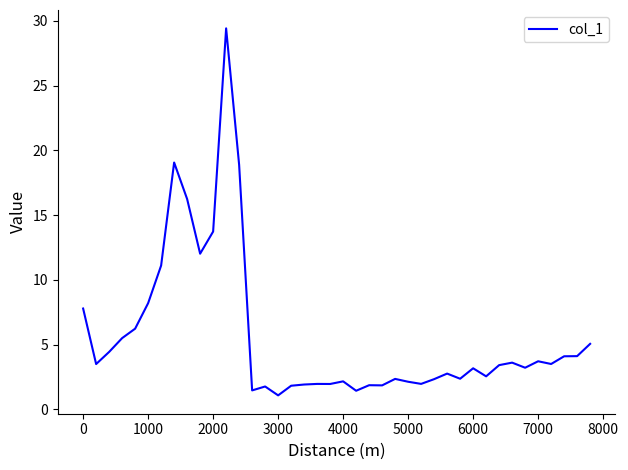

What is the minimum value shown in the chart?

1.1